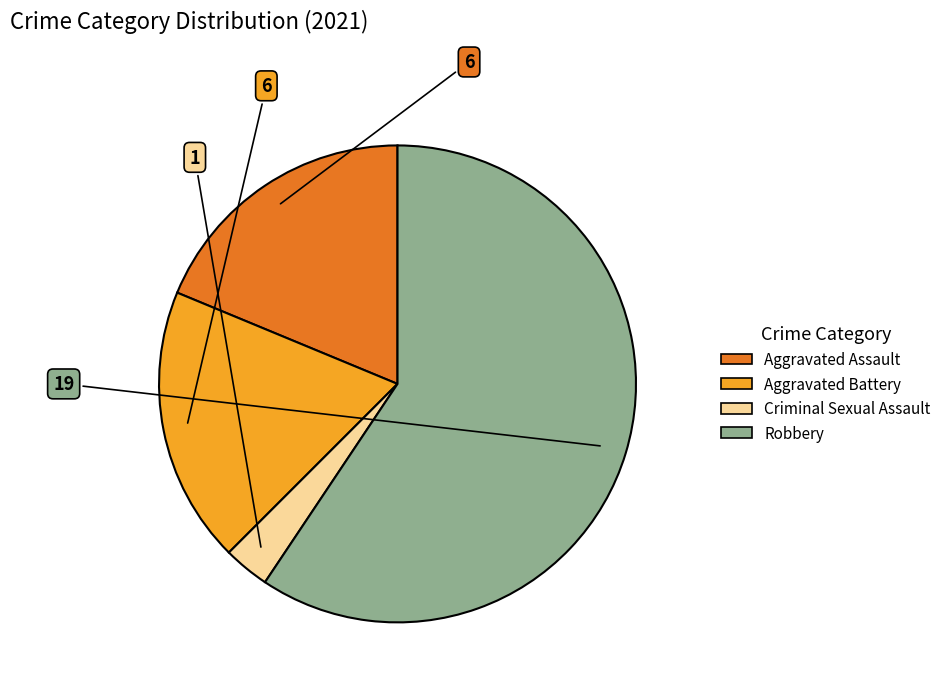

Which slice represents more than half of the pie?

Robbery